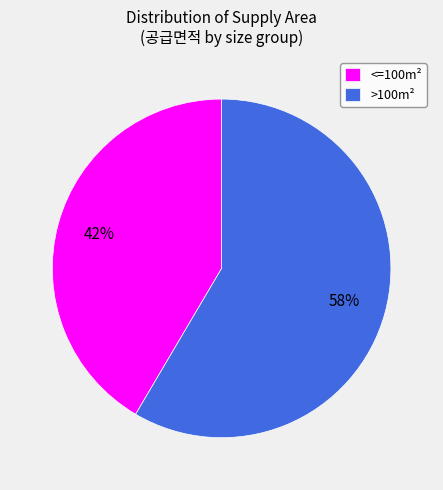

The >100m² slice represents 58% of the pie. True or false?

True